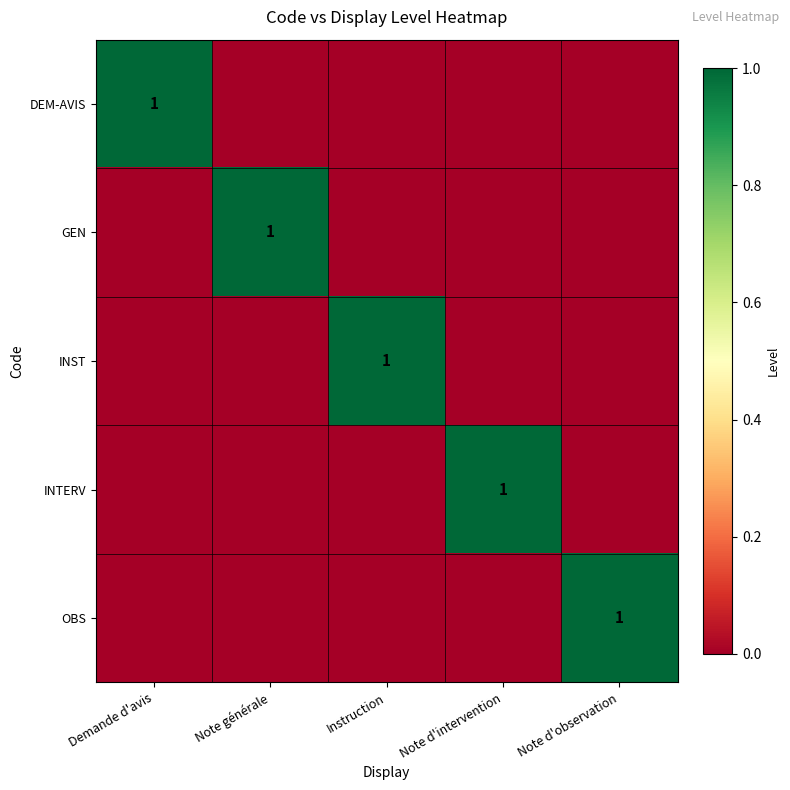

Is it true that OBS equals 0 at Note d'observation?

False